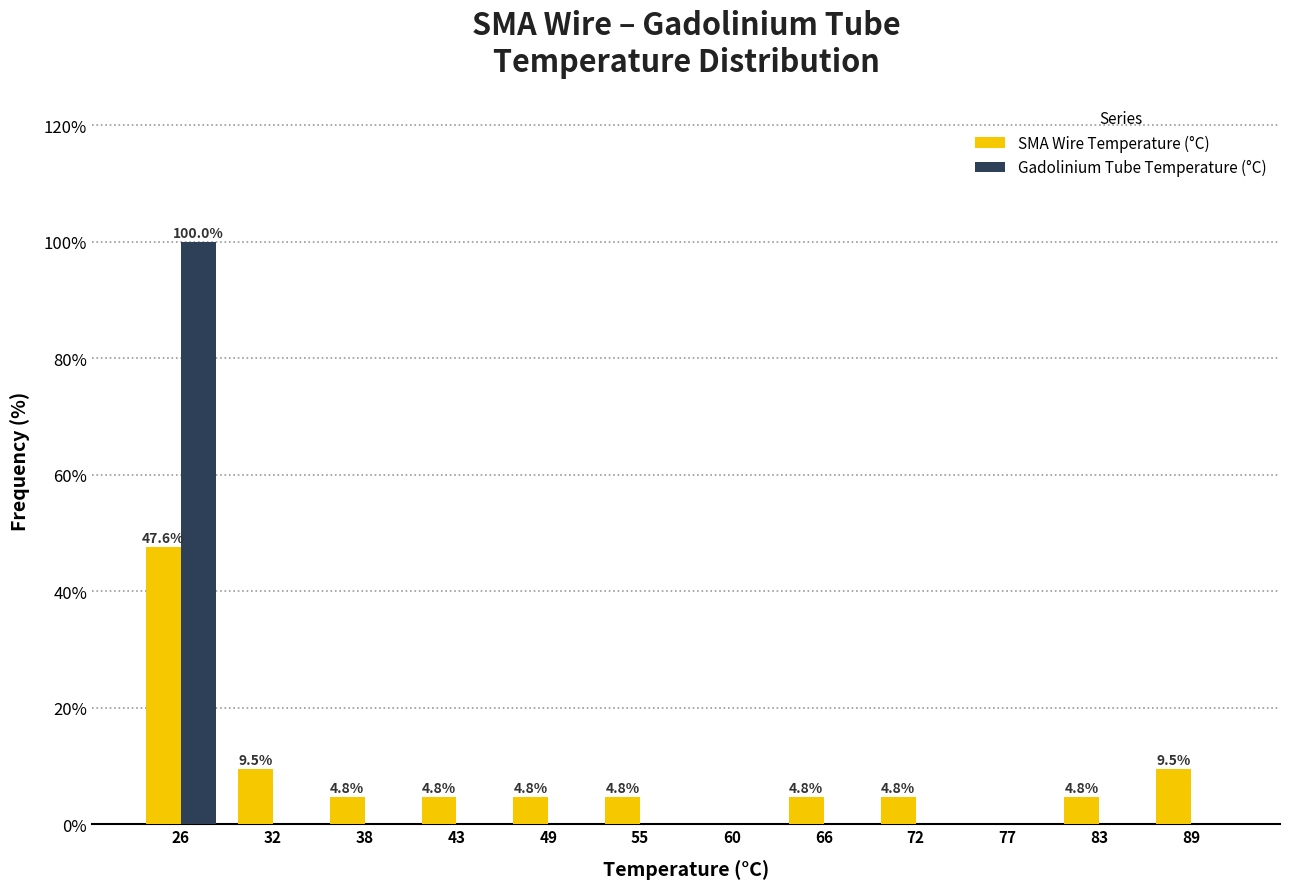

Reading right to left, transcribe all the data shown in this chart.

SMA Wire Temperature (°C): 89=9.5	83=4.8	77=0.0	72=4.8	66=4.8	60=0.0	55=4.8	49=4.8	43=4.8	38=4.8	32=9.5	26=47.6
Gadolinium Tube Temperature (°C): 89=0.0	83=0.0	77=0.0	72=0.0	66=0.0	60=0.0	55=0.0	49=0.0	43=0.0	38=0.0	32=0.0	26=100.0